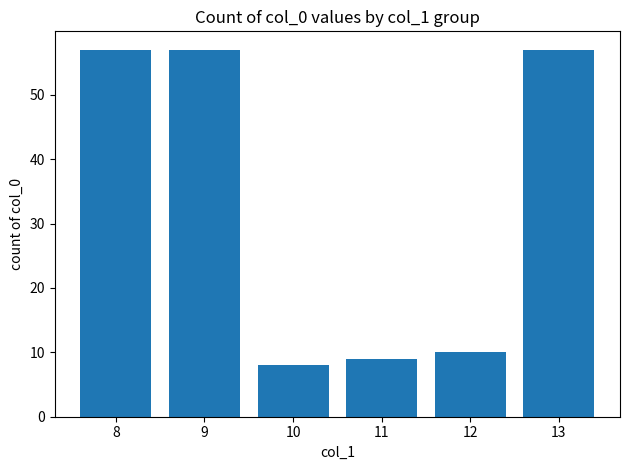

How many bars are there in total?

6